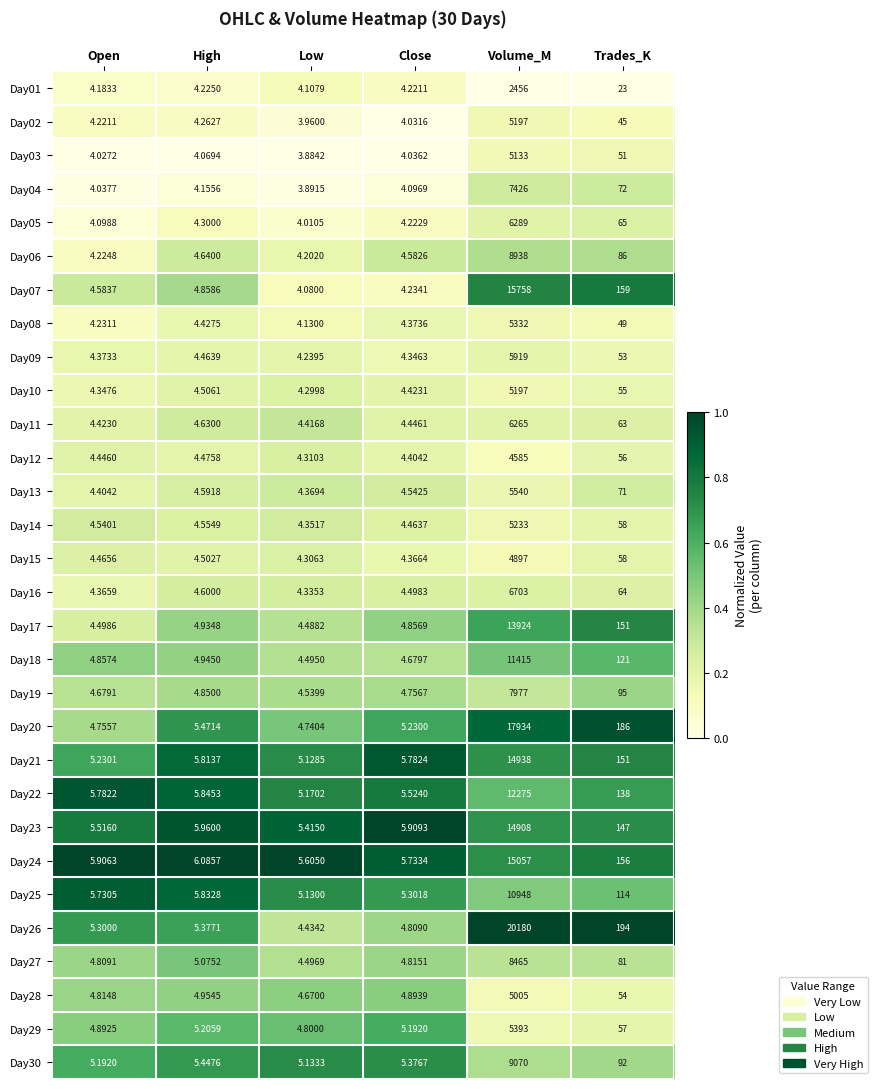

Which category has the lowest value in the Day03 series?

Low